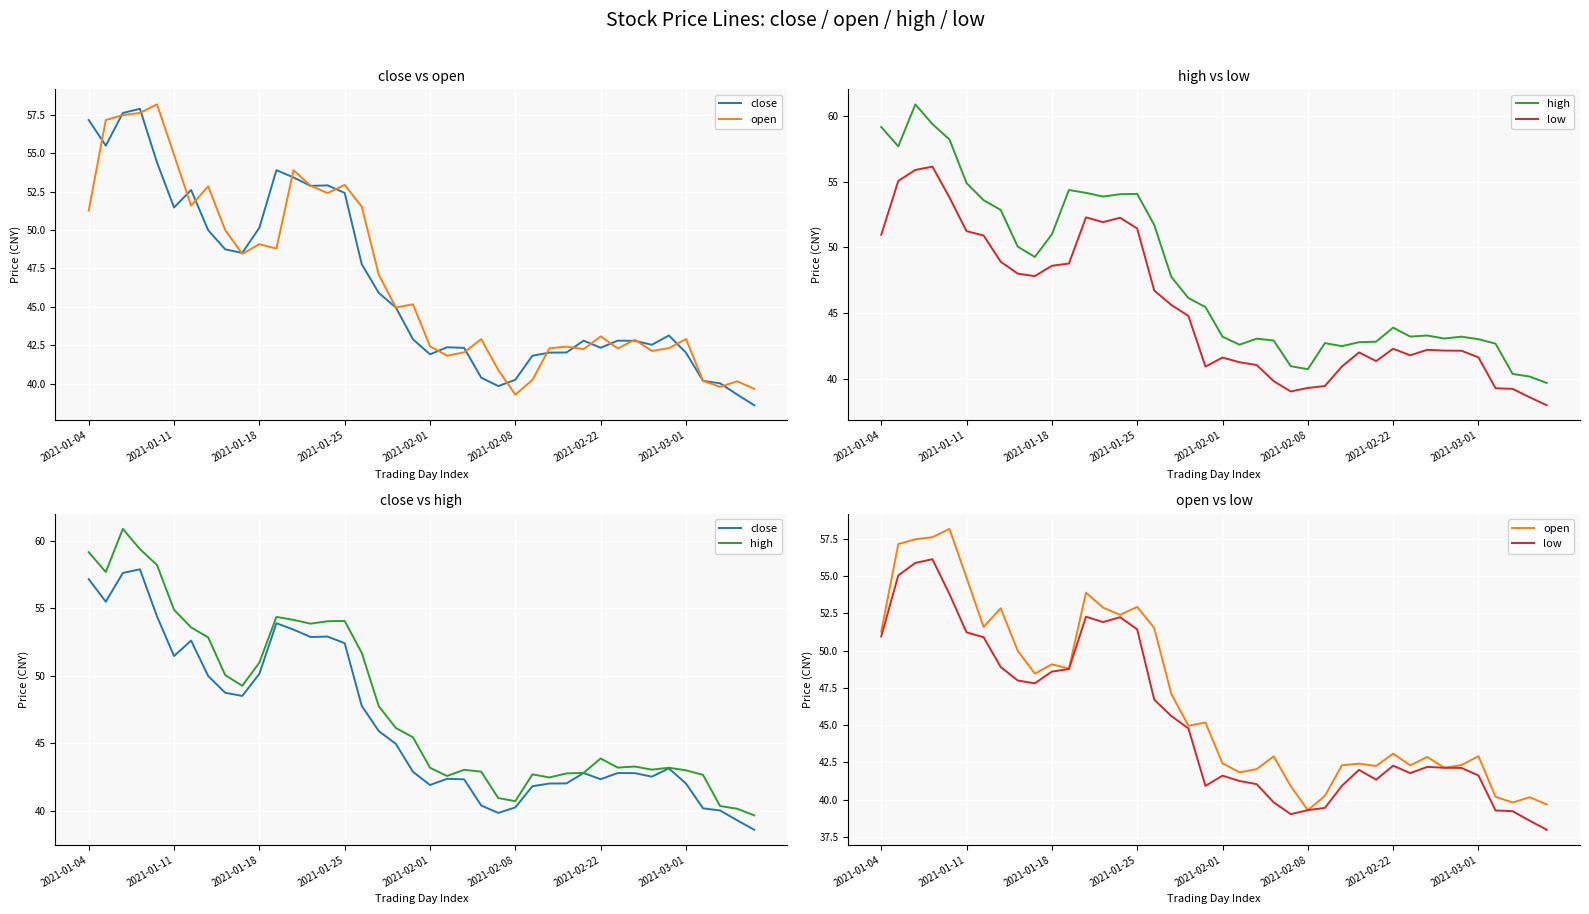

What is the label of the 20th point from the left?

19